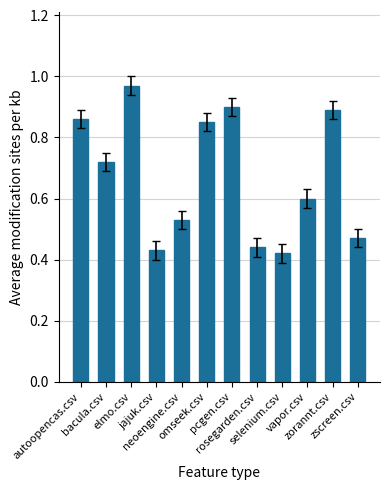

Rank the categories by value from lowest to highest.

selenium.csv, jajuk.csv, rosegarden.csv, zscreen.csv, neoengine.csv, vapor.csv, bacula.csv, omseek.csv, autoopencas.csv, zorannt.csv, pcgen.csv, elmo.csv